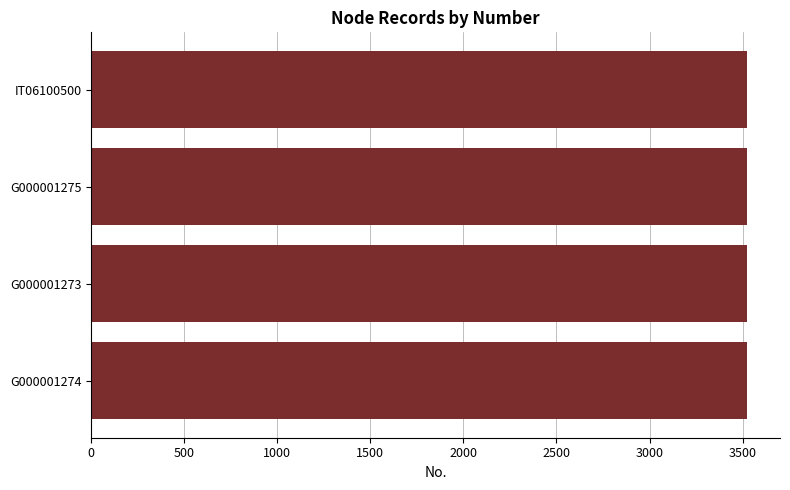

What is the smallest value displayed?

3522